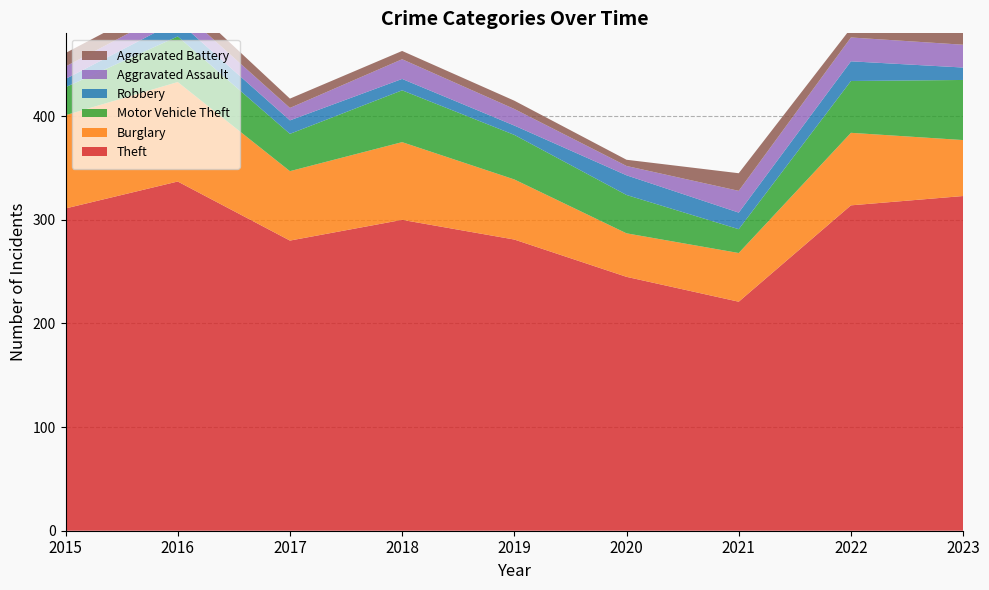

Reading left to right, transcribe all the data shown in this chart.

Theft: 311	337	280	300	281	245	221	314	323
Burglary: 90	96	67	75	58	42	47	70	54
Motor Vehicle Theft: 27	44	36	50	43	37	23	50	58
Robbery: 8	15	13	11	9	19	16	19	12
Aggravated Assault: 12	13	12	19	16	9	21	23	22
Aggravated Battery: 13	13	9	8	8	6	17	9	16